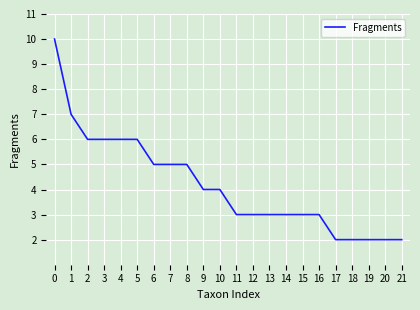

The chart shows a value of 4 at 9. True or false?

True